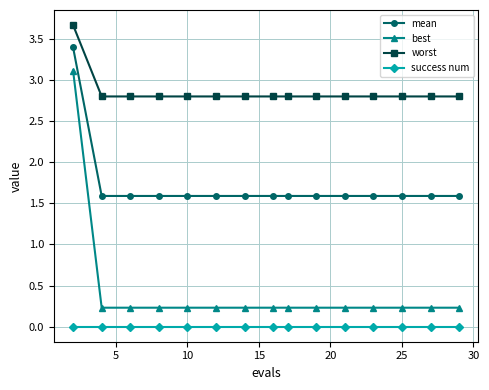

Reading left to right, list all the values displayed in this chart.

mean: 3.4	1.6	1.6	1.6	1.6	1.6	1.6	1.6	1.6	1.6	1.6	1.6	1.6	1.6	1.6
best: 3.1	0.2	0.2	0.2	0.2	0.2	0.2	0.2	0.2	0.2	0.2	0.2	0.2	0.2	0.2
worst: 3.7	2.8	2.8	2.8	2.8	2.8	2.8	2.8	2.8	2.8	2.8	2.8	2.8	2.8	2.8
success num: 0.0	0.0	0.0	0.0	0.0	0.0	0.0	0.0	0.0	0.0	0.0	0.0	0.0	0.0	0.0